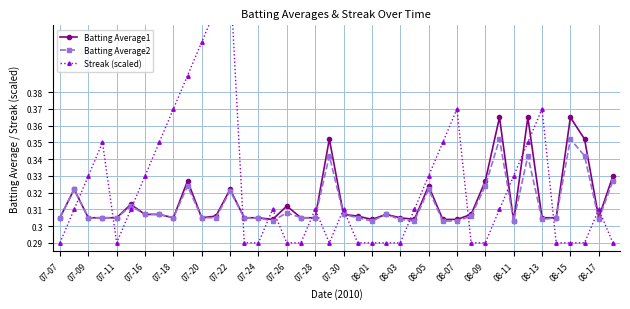

What position from the right is 29?

11